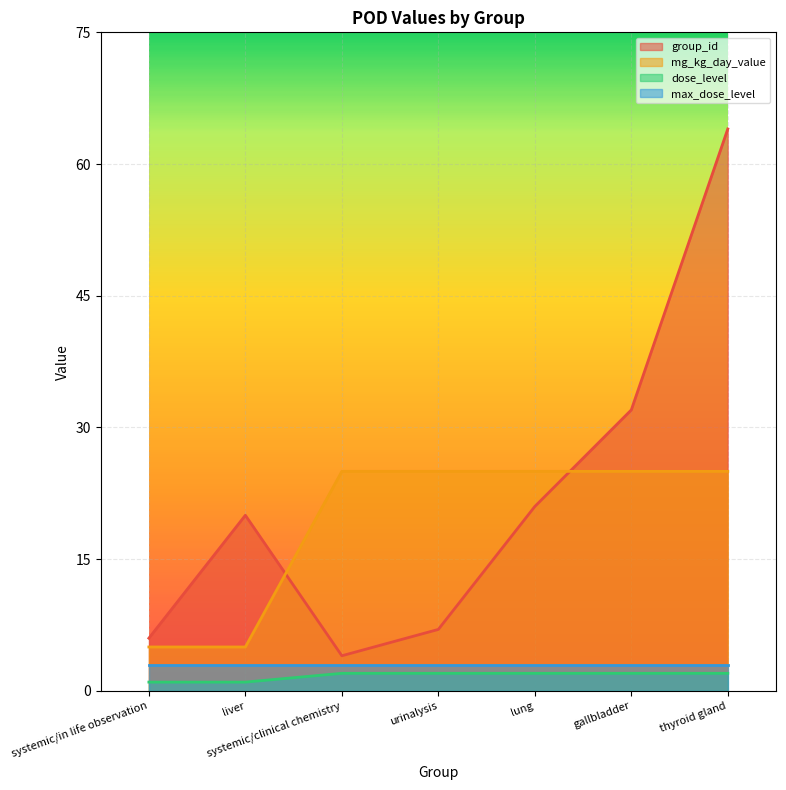

In group_id, how many points are higher than both neighbors (excluding endpoints)?

1